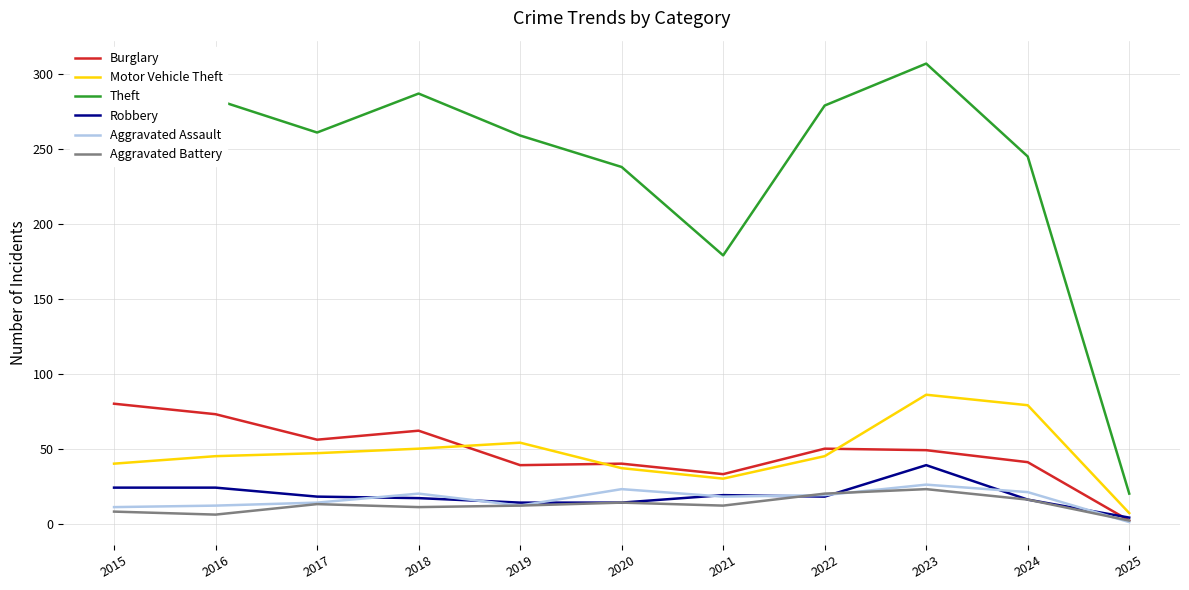

Which series has the largest range (max minus min)?

Theft